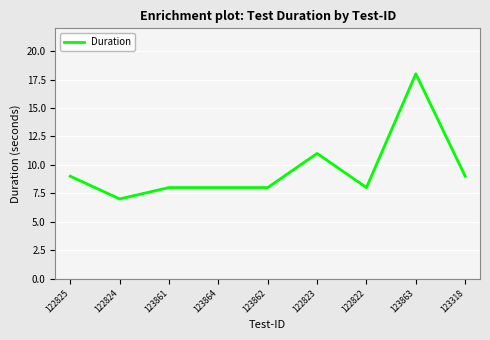

Where does the data first go above 8?

122825